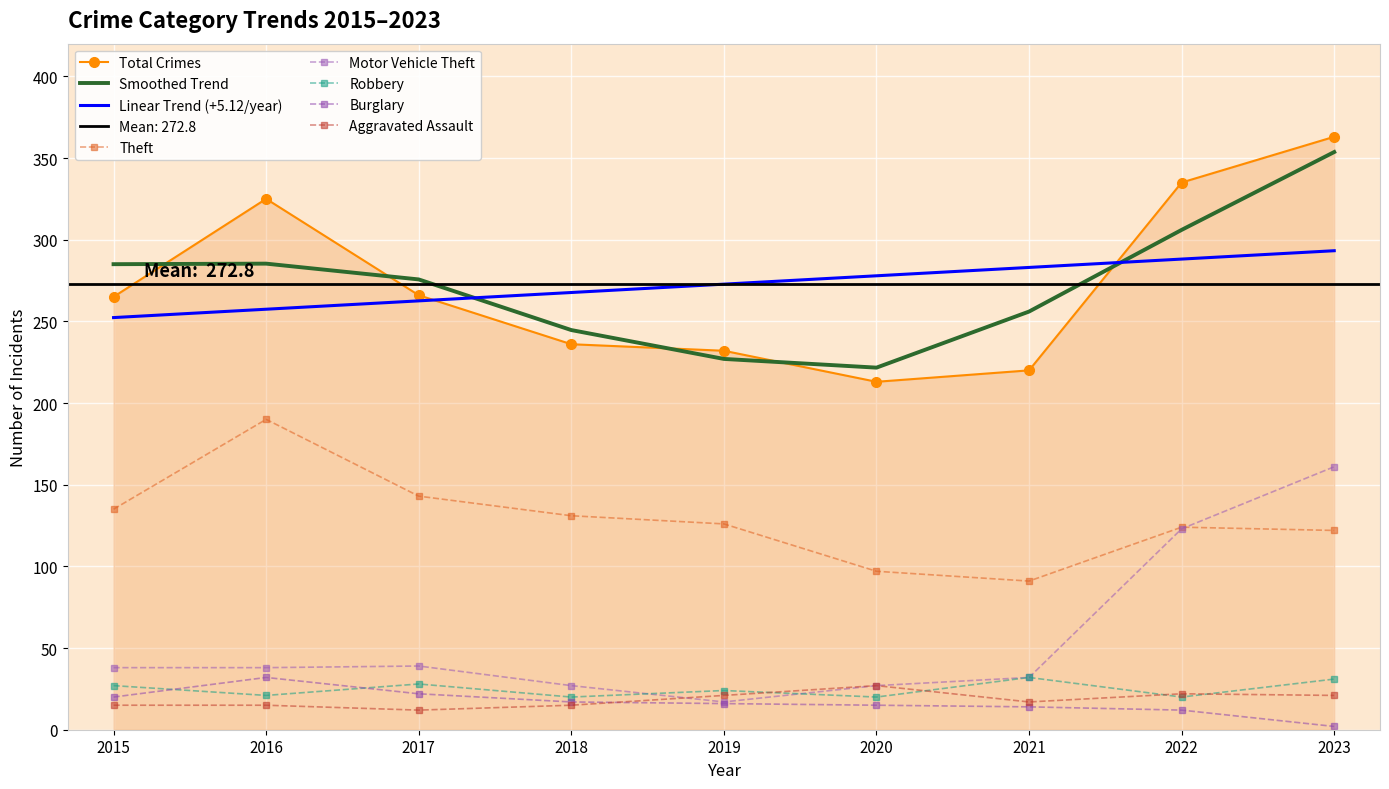

Between 2016 and 2020, which series saw the biggest shift?

Total